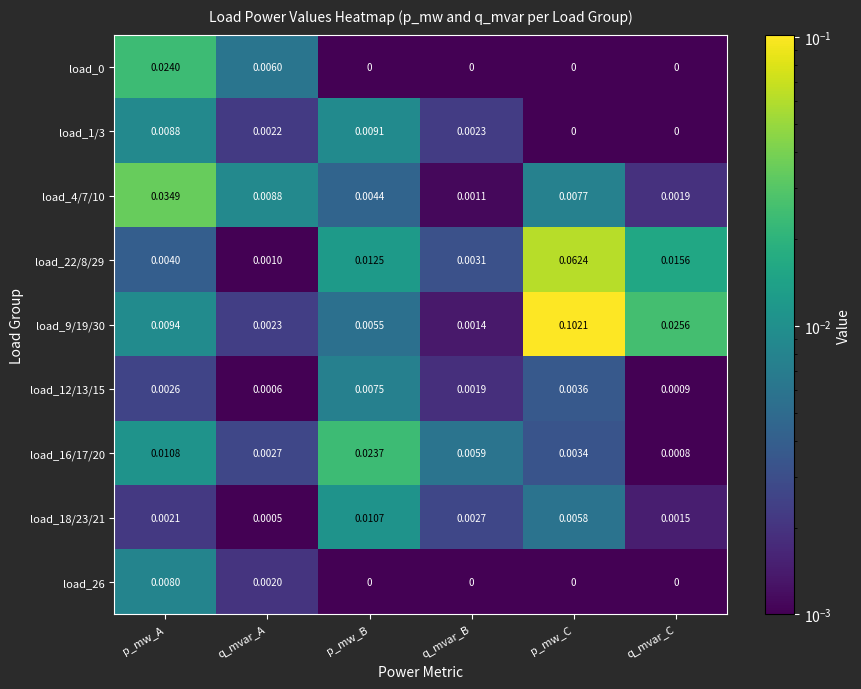

At how many categories does at least one series exceed 0?

6